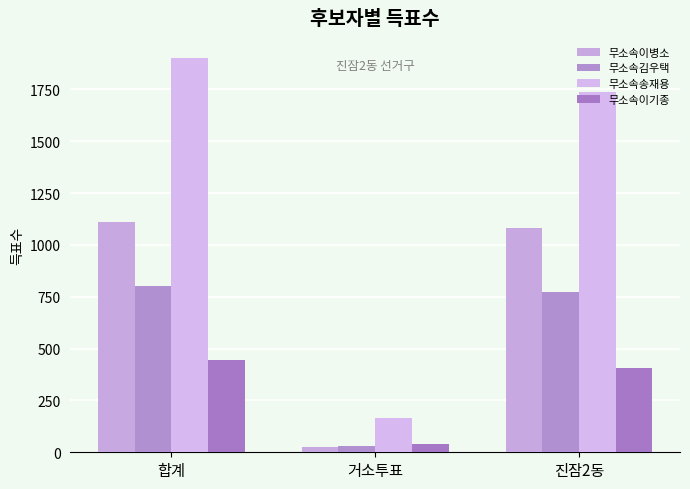

What is the sum of all 무소속이병소 values?

2218